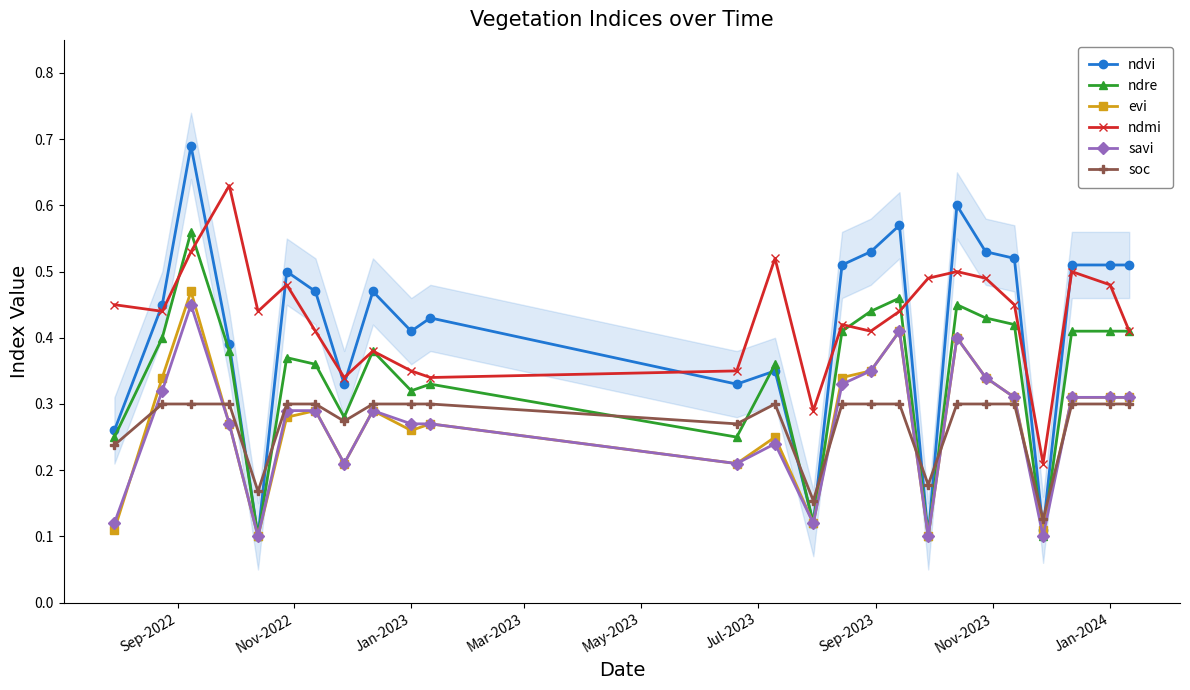

True or false: savi and ndmi cross at least once.

False